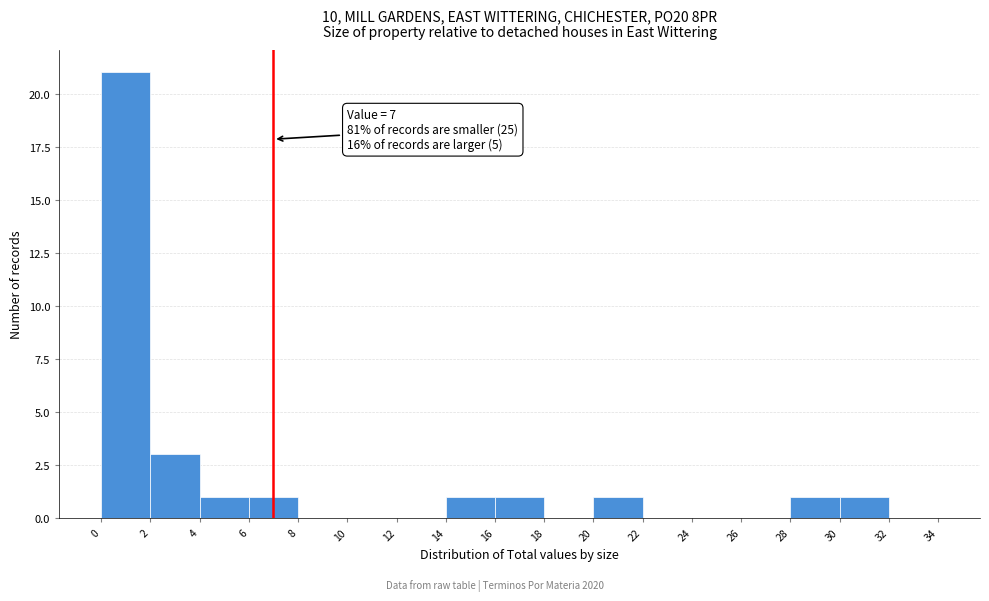

Which range on the x-axis has the tallest bar?

0 to 2